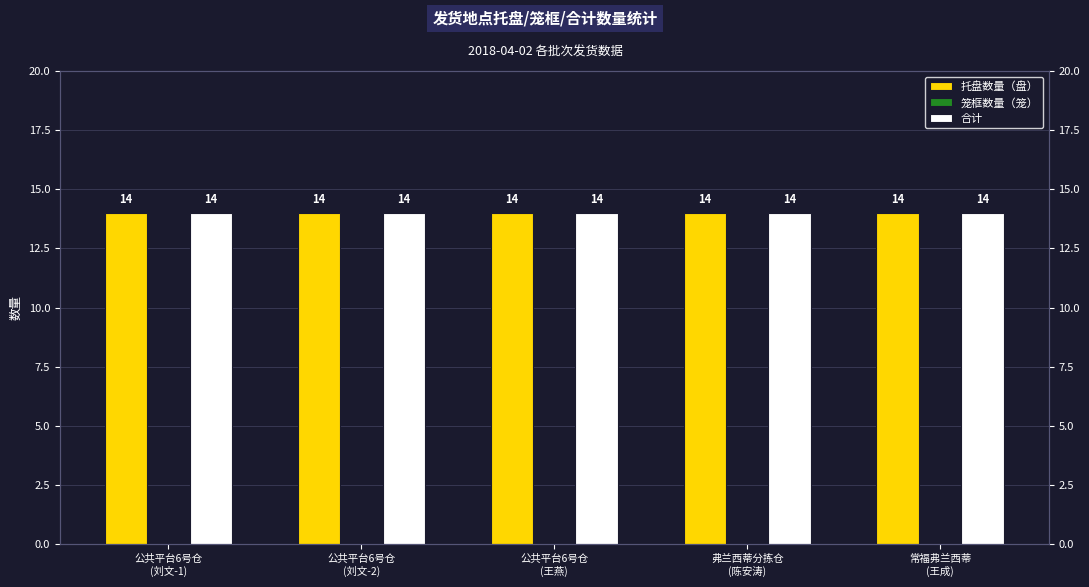

What are all the series names shown in the legend?

托盘数量（盘）, 笼框数量（笼）, 合计